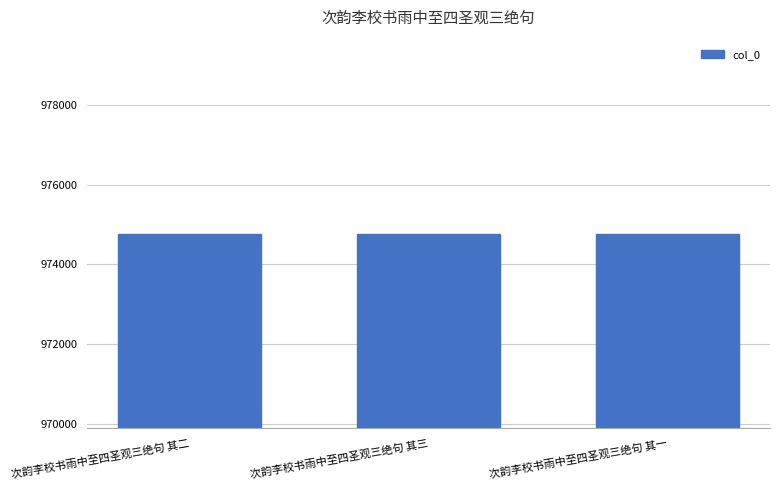

Approximately how many times larger is the value at 次韵李校书雨中至四圣观三绝句 其三 compared to 次韵李校书雨中至四圣观三绝句 其一?

1.0